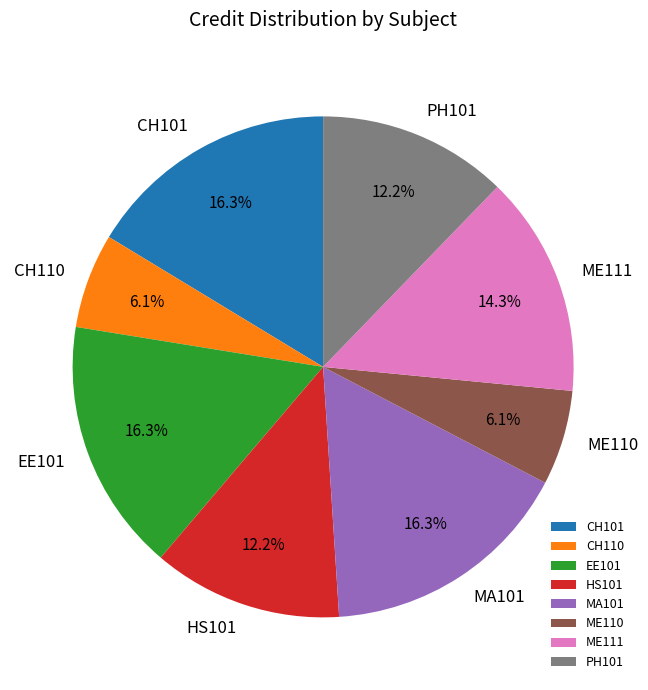

Is there a majority slice in this chart?

No